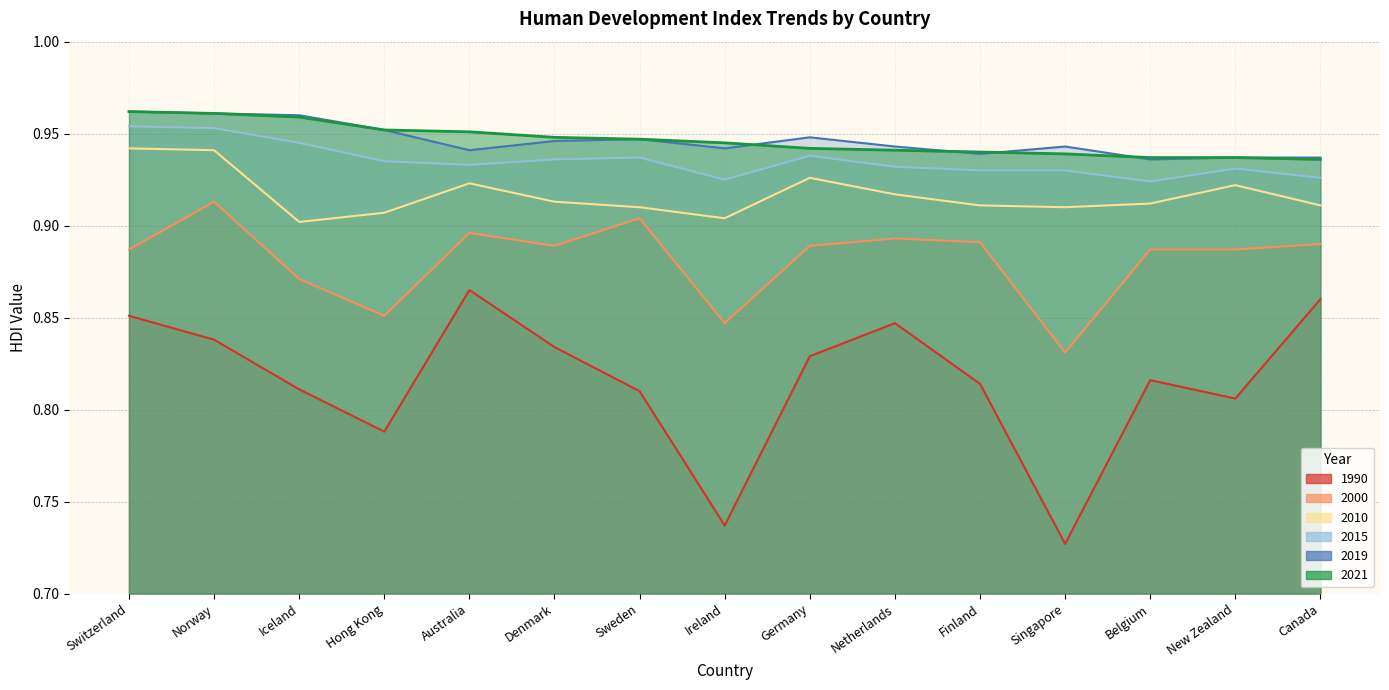

What is the average value of the 2021 series?

0.9